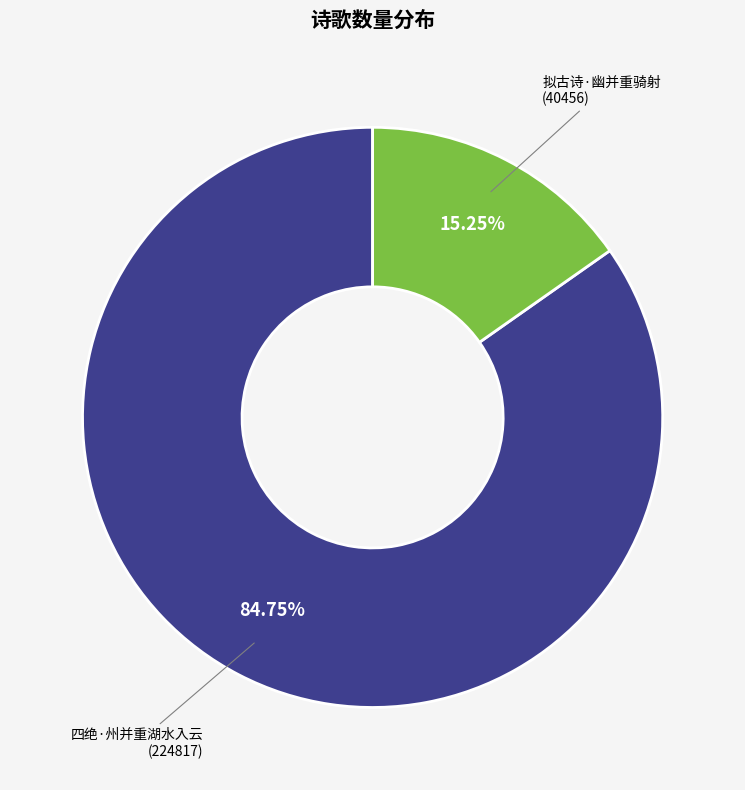

Is it true that 拟古诗·幽并重骑射 is 28% of the pie?

False